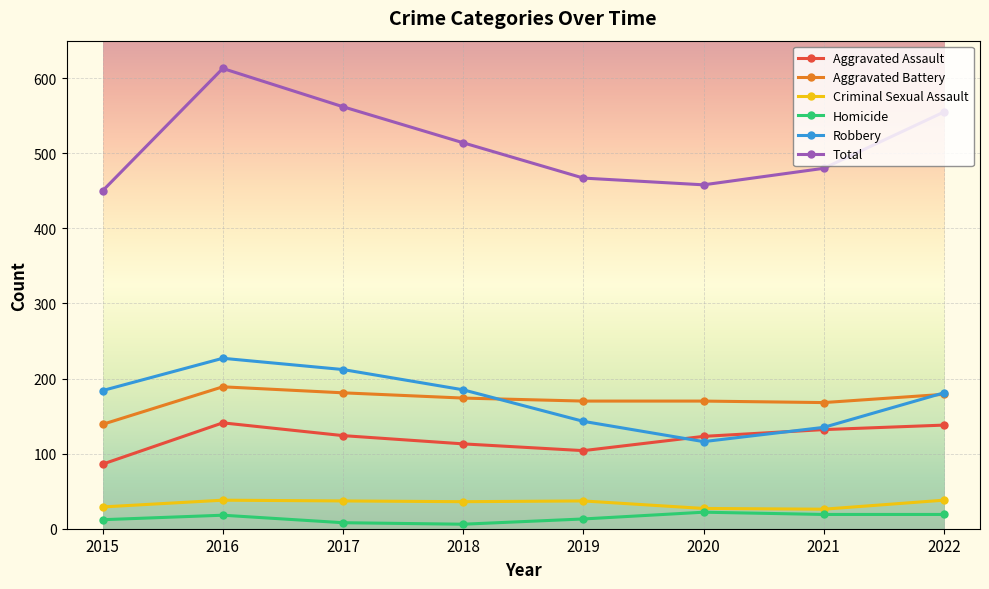

What is the sum of the Aggravated Assault values at 2015 and 2016?

227